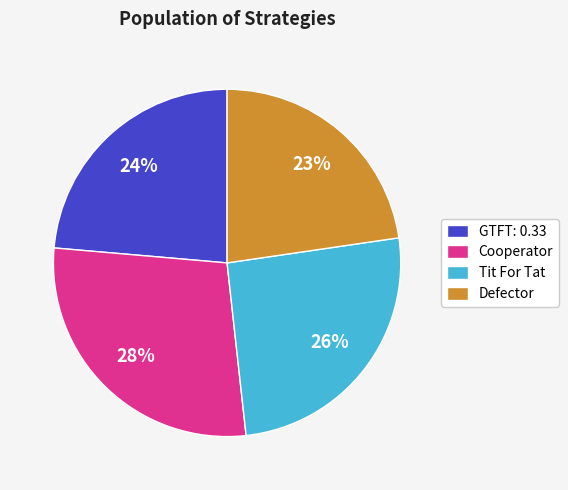

Which slice is the smallest?

Defector